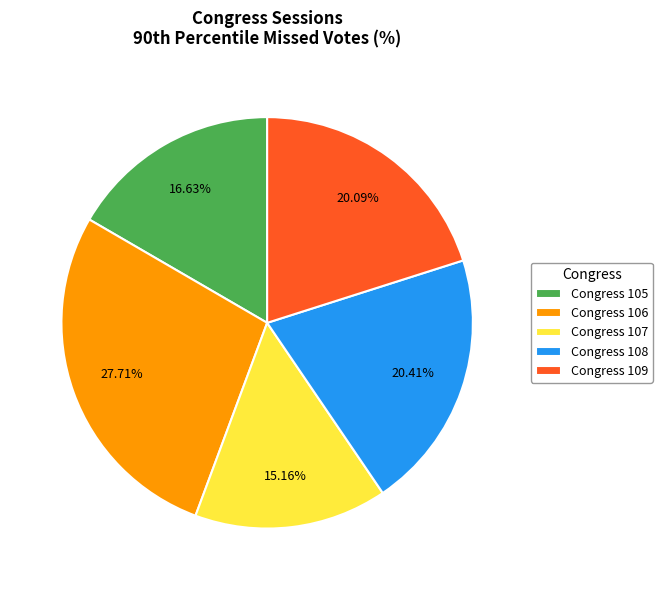

Is there a majority slice in this chart?

No